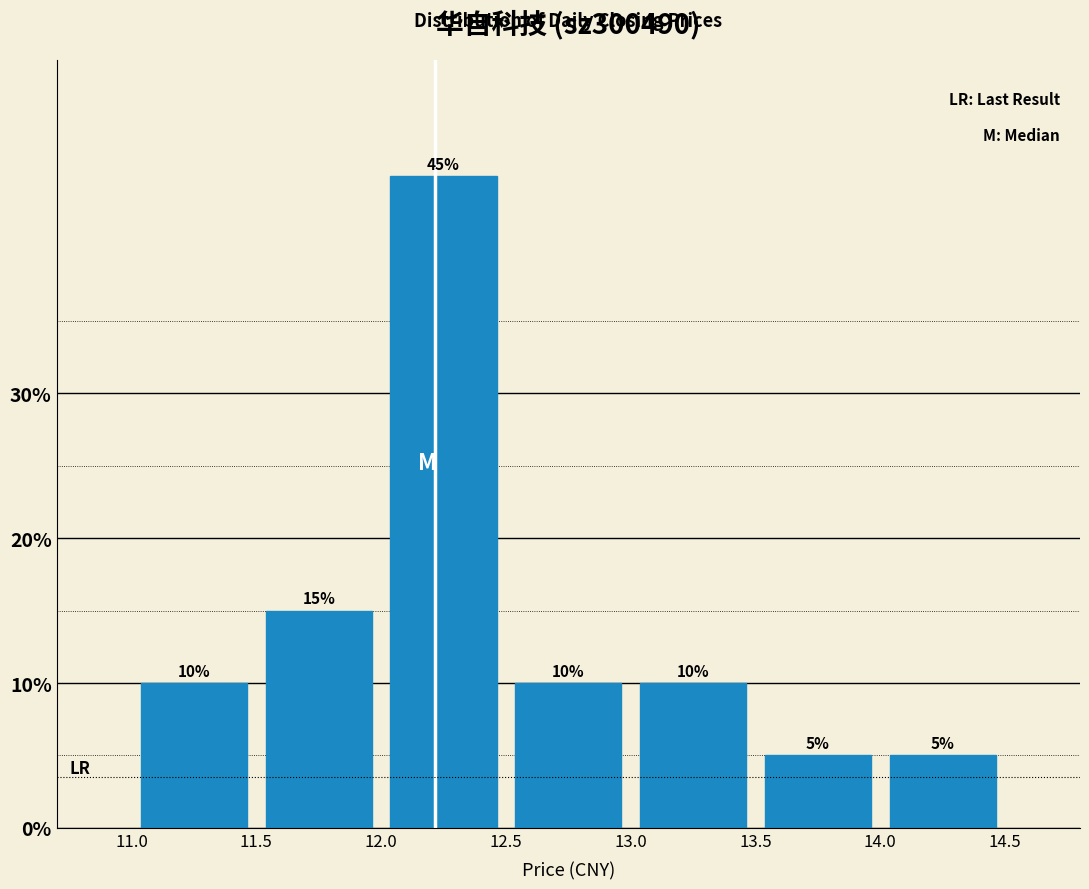

How tall is the bar that spans 14.0 to 14.5 on the x-axis?

5